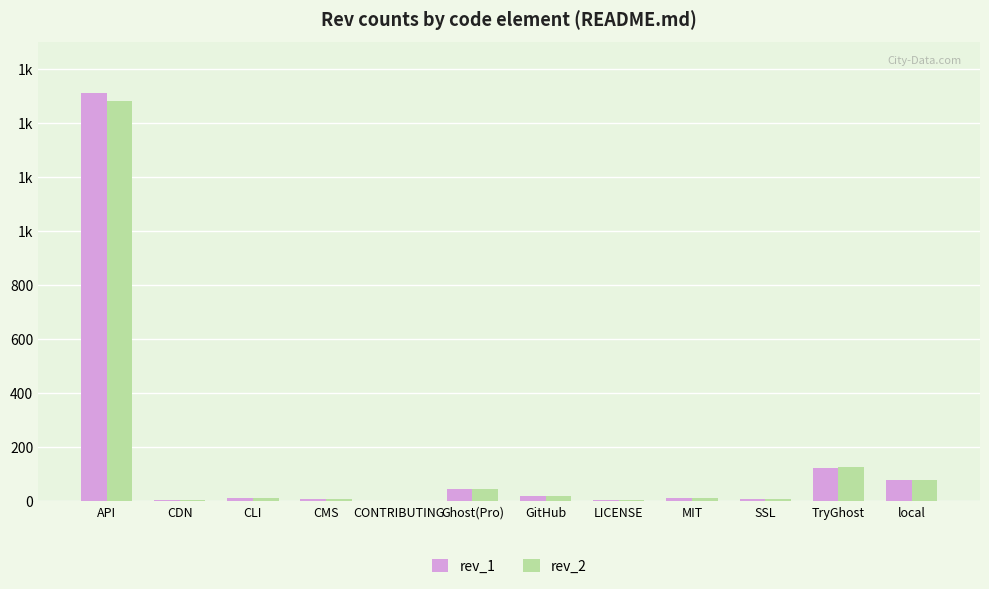

Reading left to right, list all the values displayed in this chart.

rev_1: API=1511	CDN=3	CLI=13	CMS=8	CONTRIBUTING=1	Ghost(Pro)=43	GitHub=17	LICENSE=2	MIT=11	SSL=6	TryGhost=122	local=79
rev_2: API=1482	CDN=3	CLI=13	CMS=8	CONTRIBUTING=1	Ghost(Pro)=43	GitHub=17	LICENSE=2	MIT=11	SSL=6	TryGhost=126	local=79